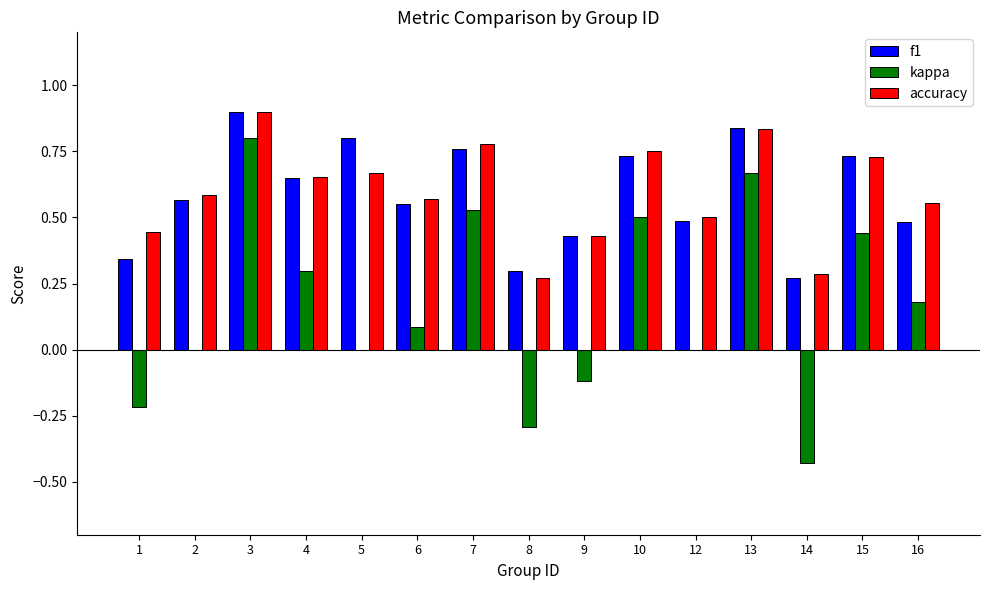

What is the highest value of the accuracy series?

0.9